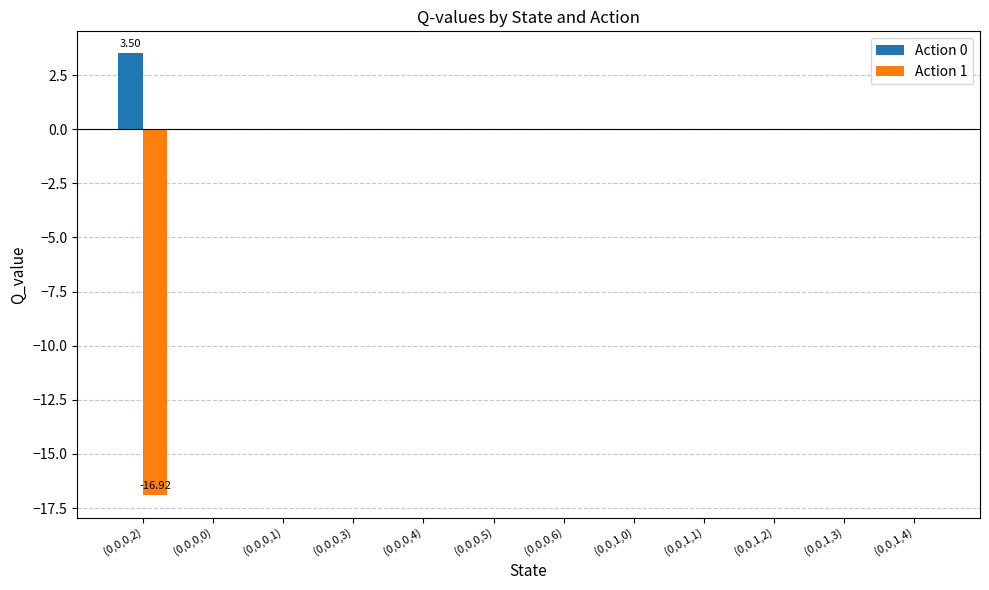

Which series has the largest total across all categories?

Action 0